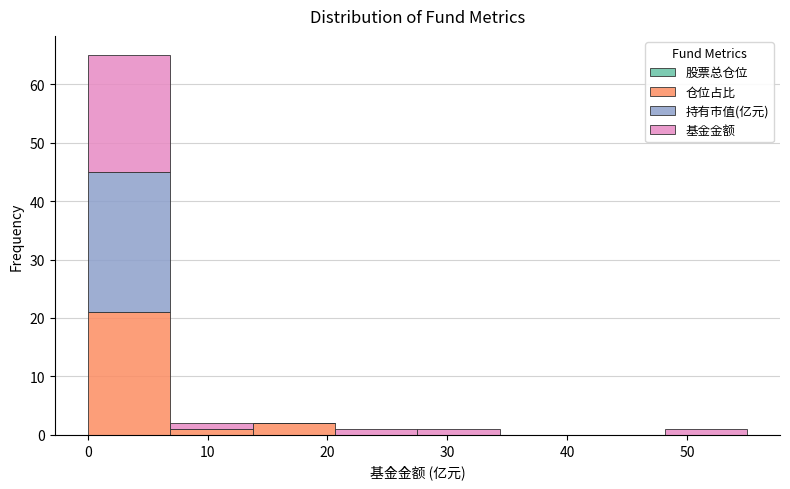

Reading left to right, list every stacked bar in this chart as the range it spans on the x-axis followed by its total height. Neither the bar edges nor the heights are printed on the chart, so give them approximately, as read against the axes.

0 to 7: 65
7 to 14: 2
14 to 21: 2
21 to 28: 1
28 to 34: 1
34 to 41: 0
41 to 48: 0
48 to 55: 1